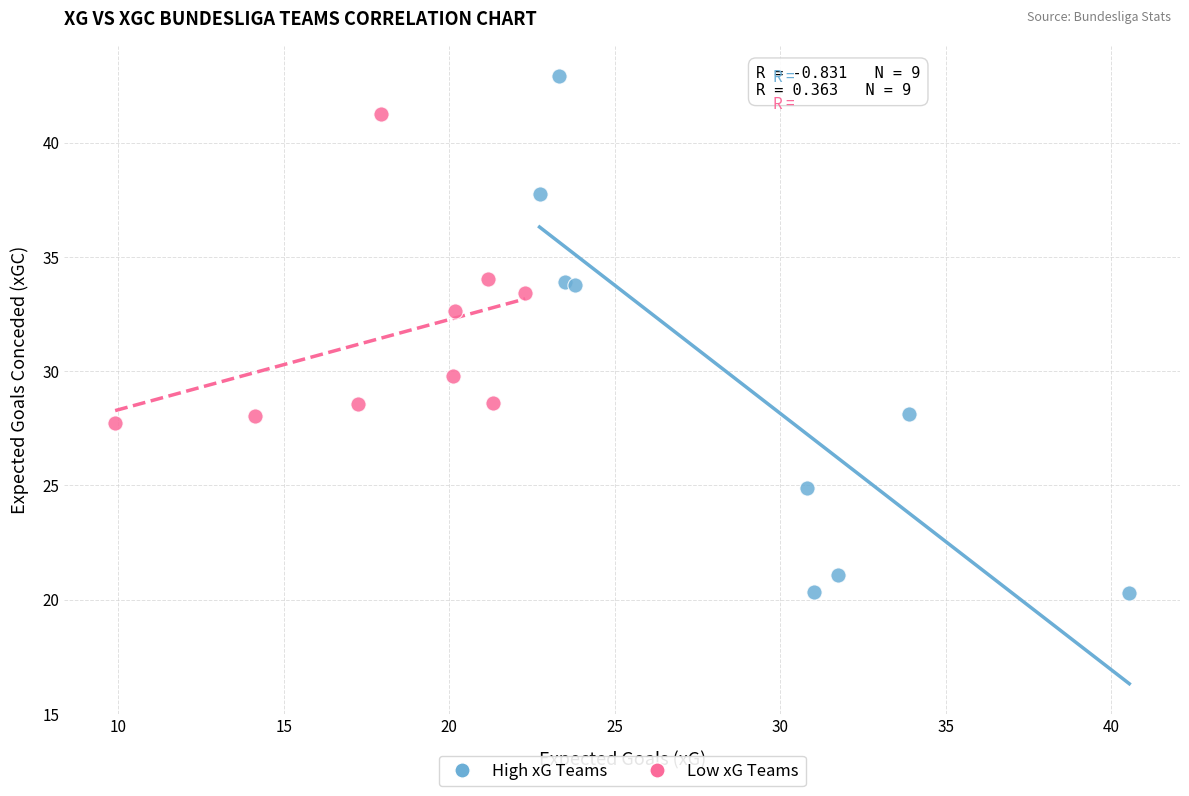

Which series reaches the maximum Y coordinate?

High xG Teams